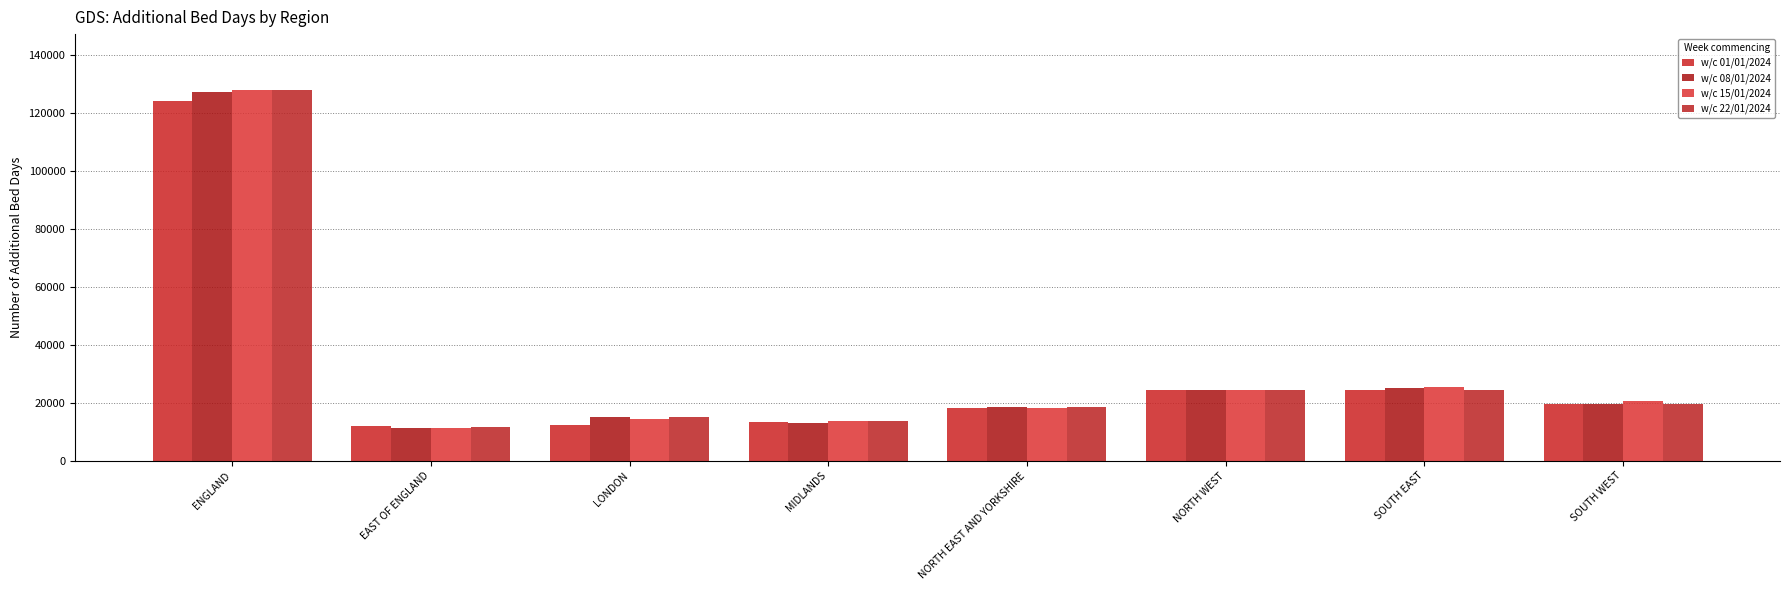

How many bars are there in total?

32